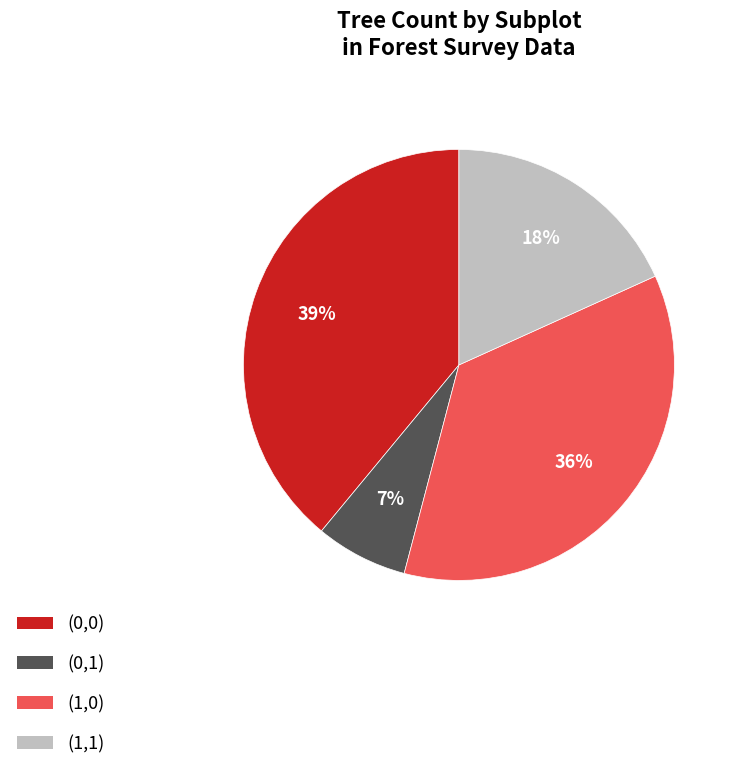

Combined, do (0,1) and (0,0) account for over 50%?

No